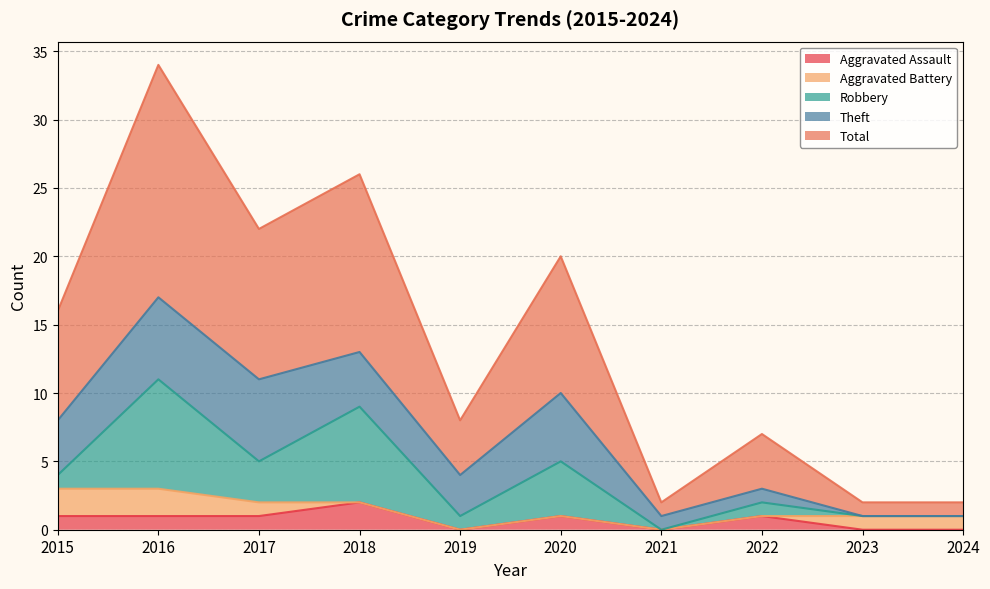

Reading left to right, transcribe all the data shown in this chart.

Aggravated Assault: 1	1	1	2	0	1	0	1	0	0
Aggravated Battery: 2	2	1	0	0	0	0	0	1	1
Robbery: 1	8	3	7	1	4	0	1	0	0
Theft: 4	6	6	4	3	5	1	1	0	0
Total: 8	17	11	13	4	10	1	4	1	1